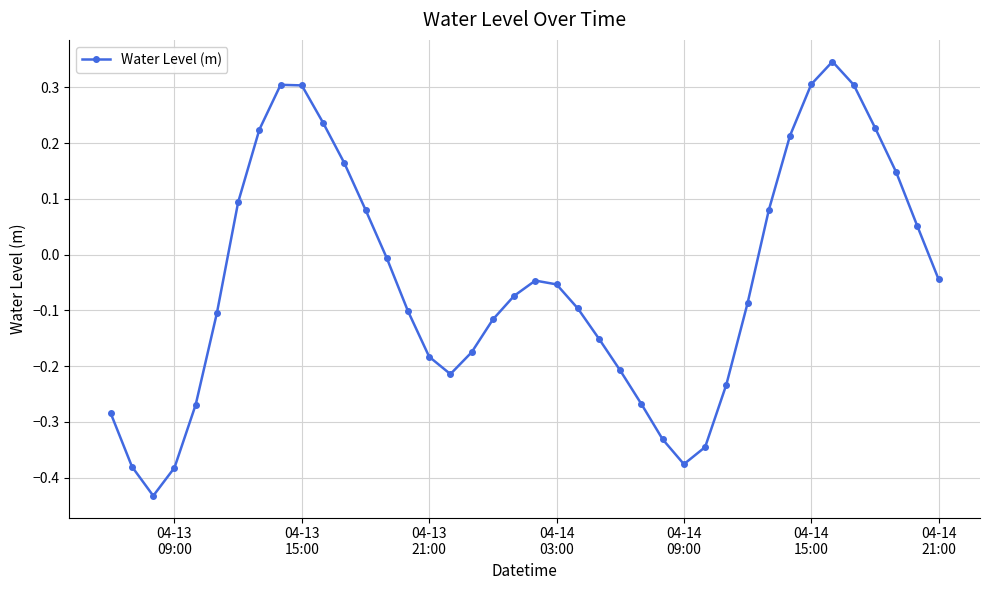

What is the sum of all values?

-1.9